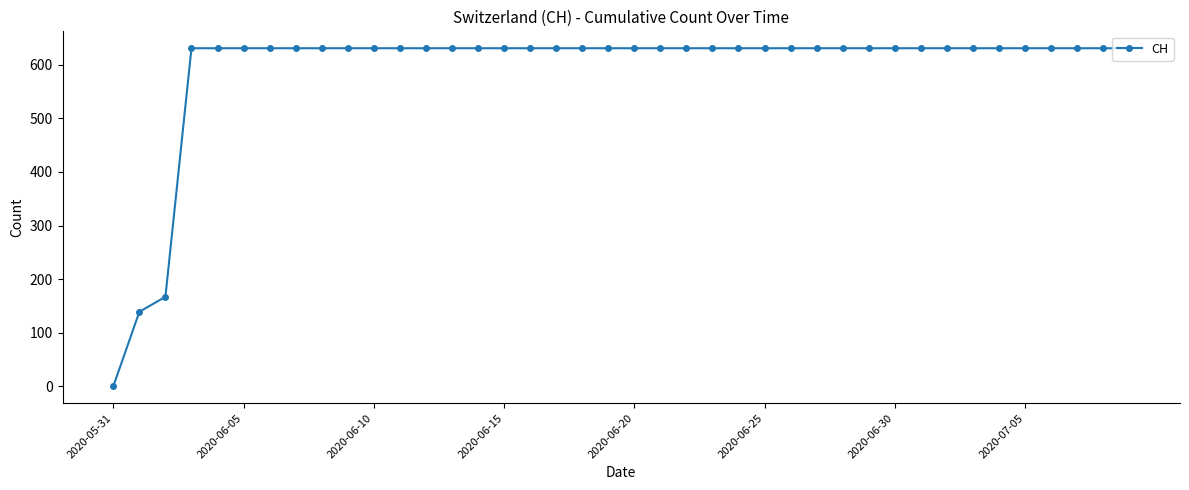

What is the value of the 32nd point from the left?

631